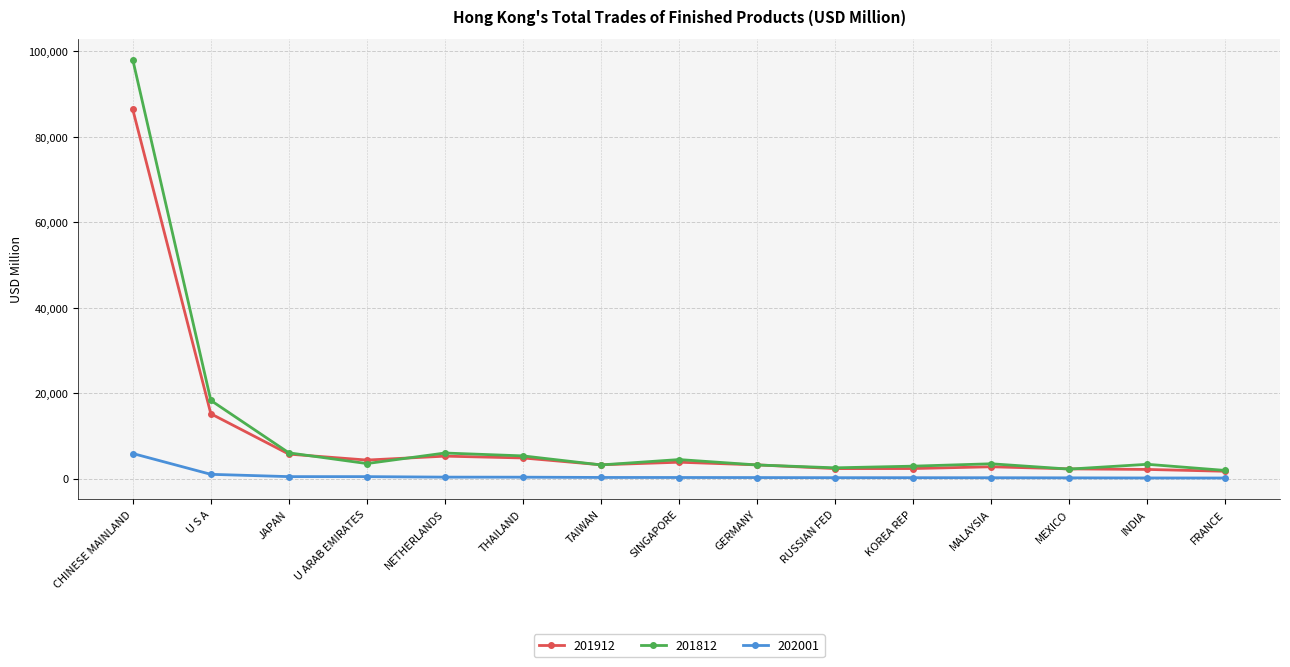

In 201812, how many points are lower than both neighbors (excluding endpoints)?

4